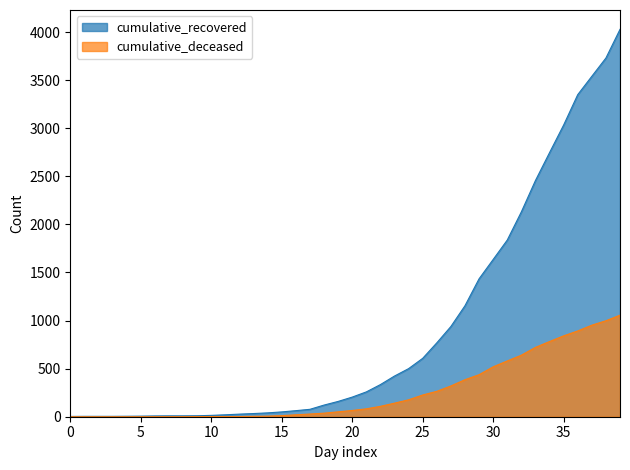

Which series has the largest total across all categories?

cumulative_recovered